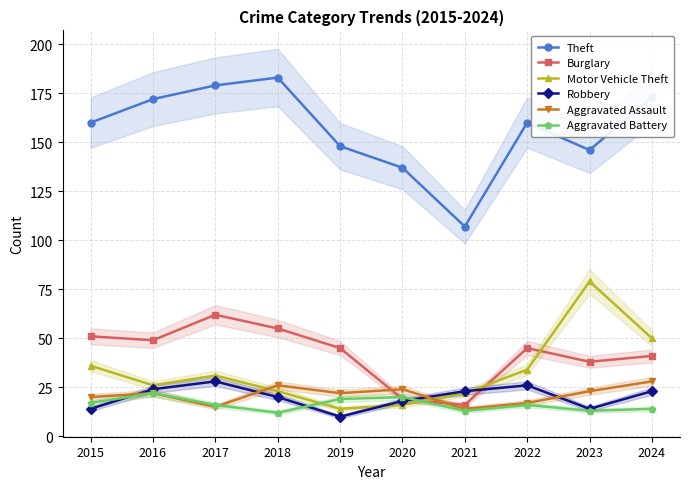

Which category has the highest value in the Theft series?

2018